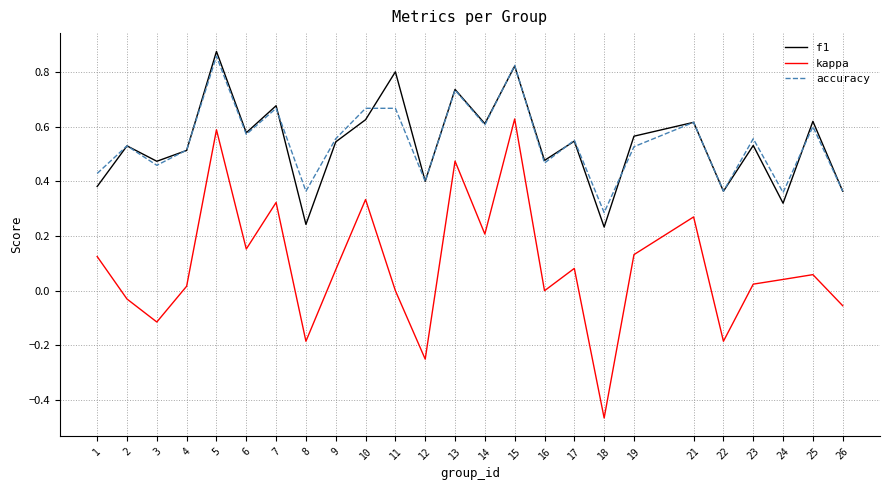

Is the value of kappa at 7 greater than the value of accuracy at 14?

No